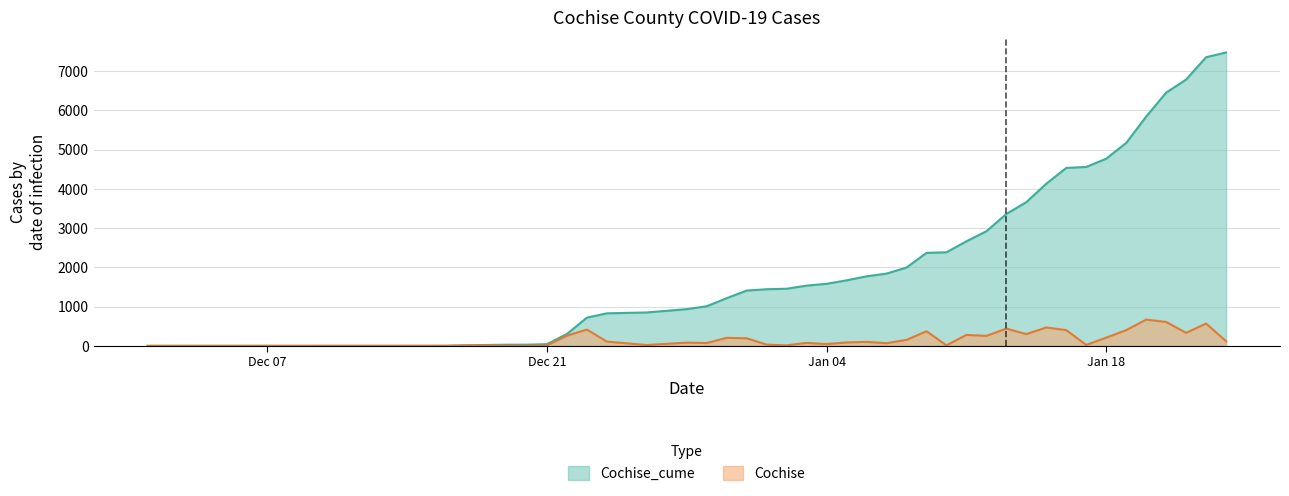

List the series in order of their overall mean, lowest first.

Cochise, Cochise_cume